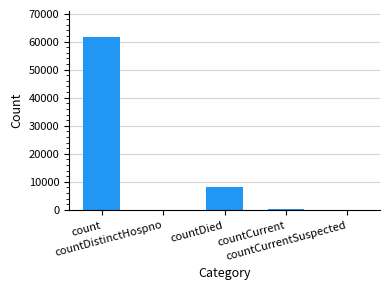

What is the maximum value shown in the chart?

61783